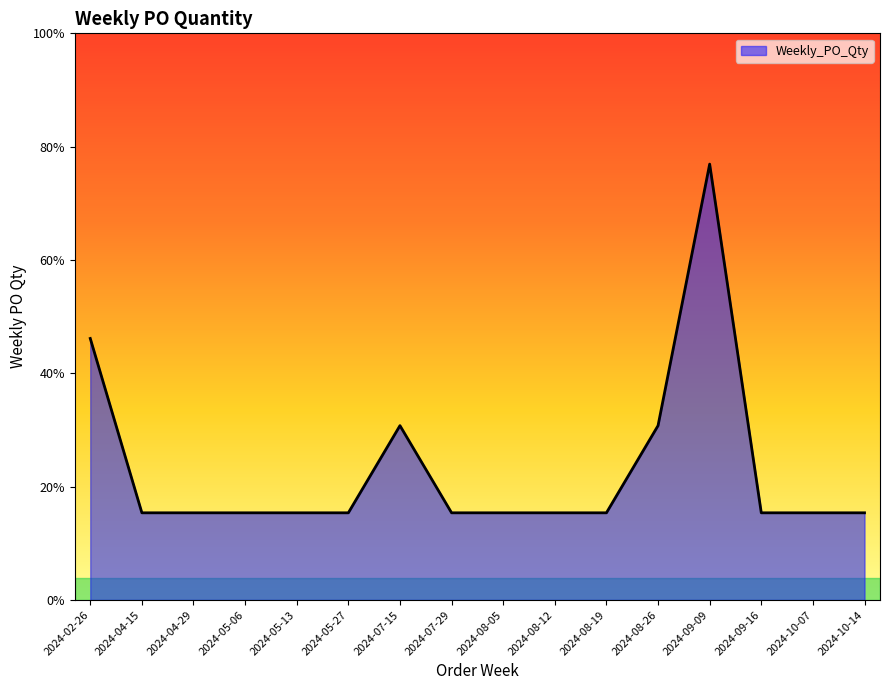

Where is the data nearest to the value 6?

2024-02-26